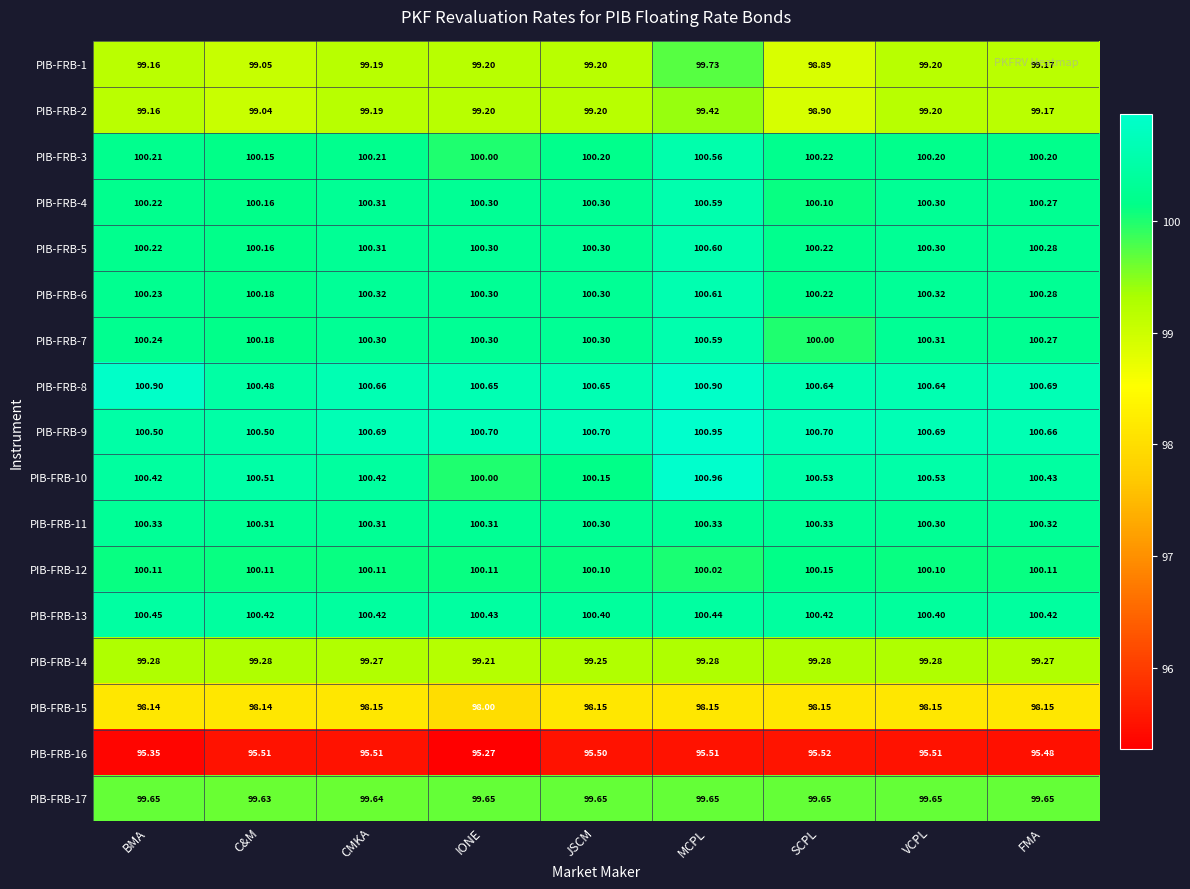

Which category has the highest value across all series?

MCPL